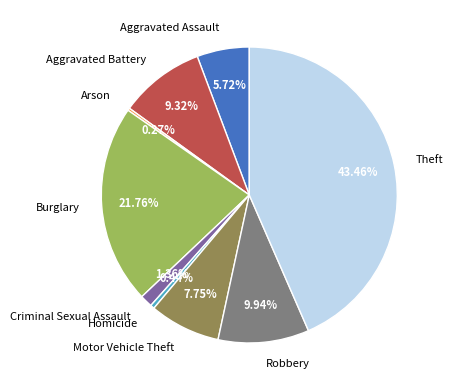

Which slice is the largest?

Theft